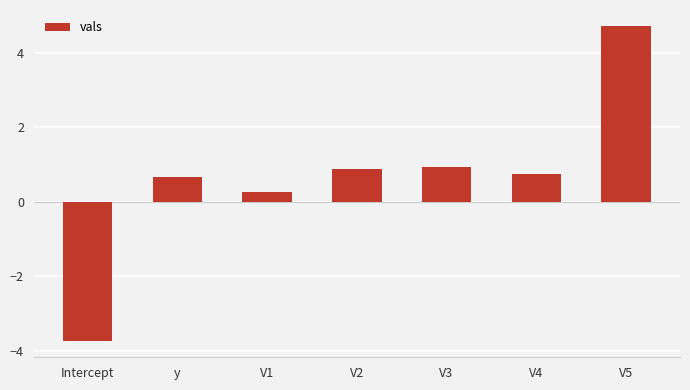

The chart shows a value of 0.2 at V4. True or false?

False